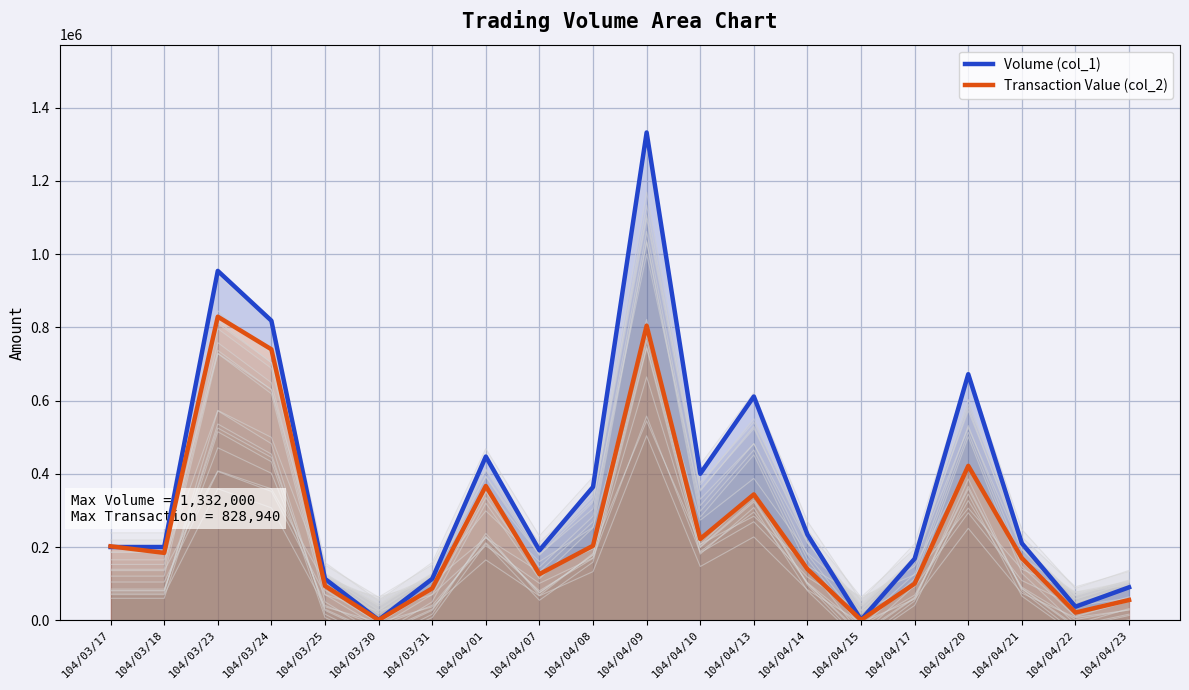

At which category is the sum across all series the highest?

104/04/09